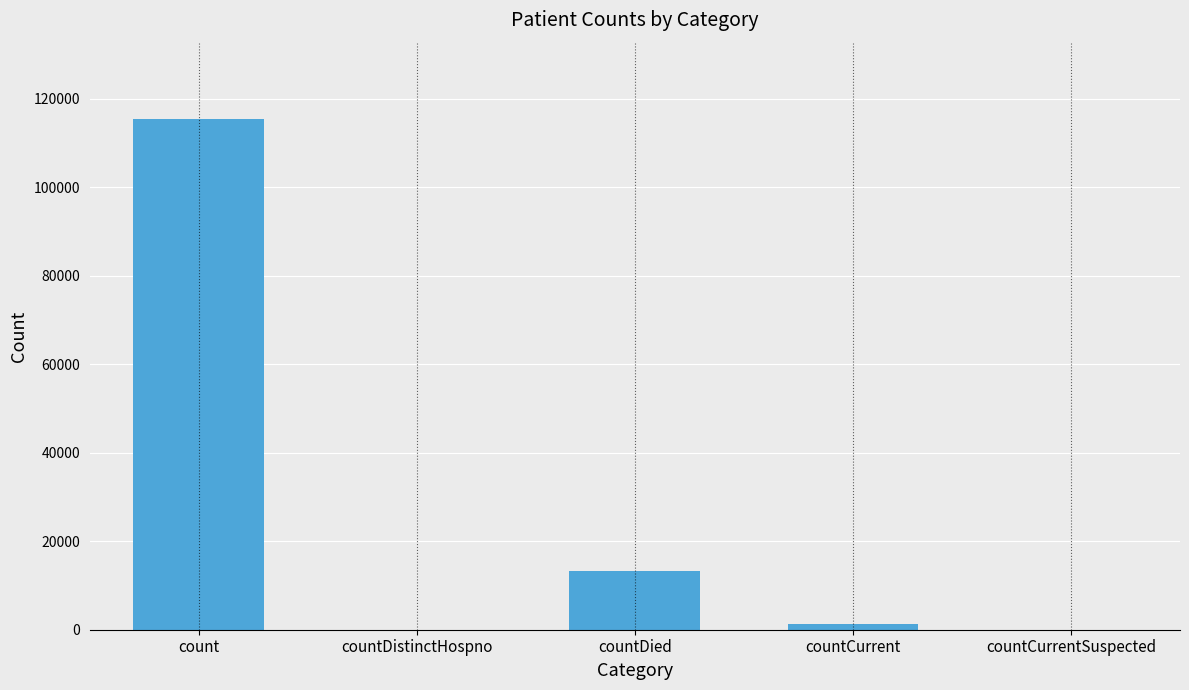

How many categories are shown in the chart?

5